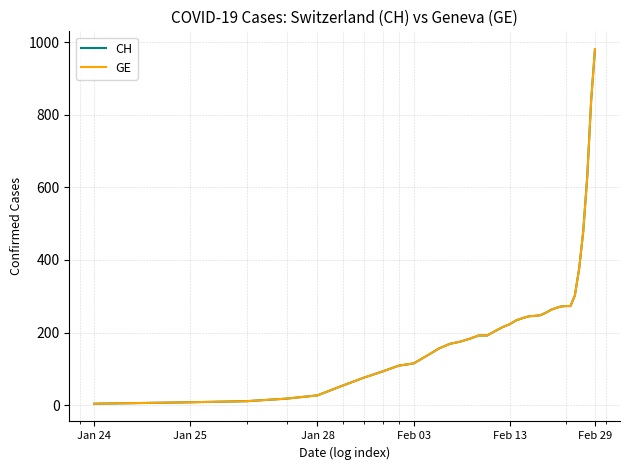

Which series has the largest total across all categories?

CH